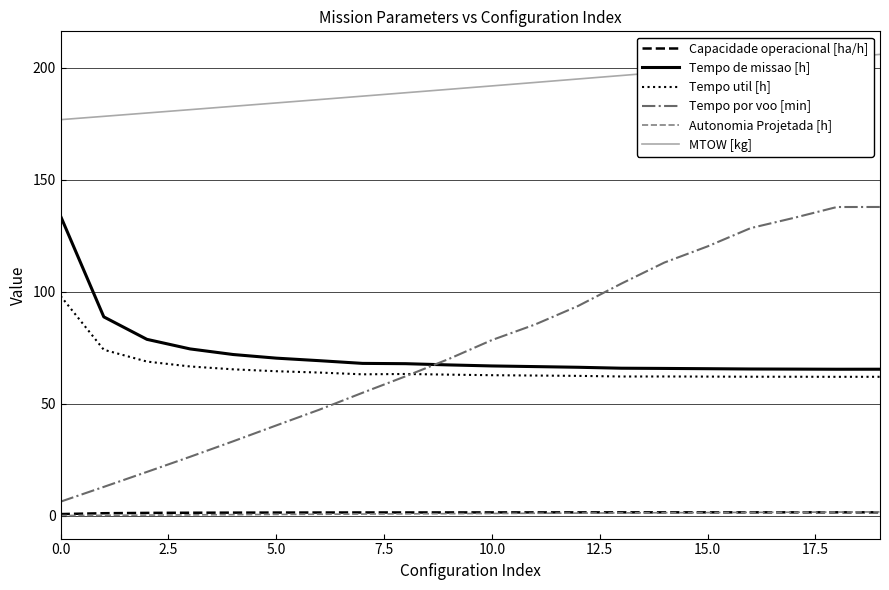

Which series has the largest range (max minus min)?

Tempo por voo [min]